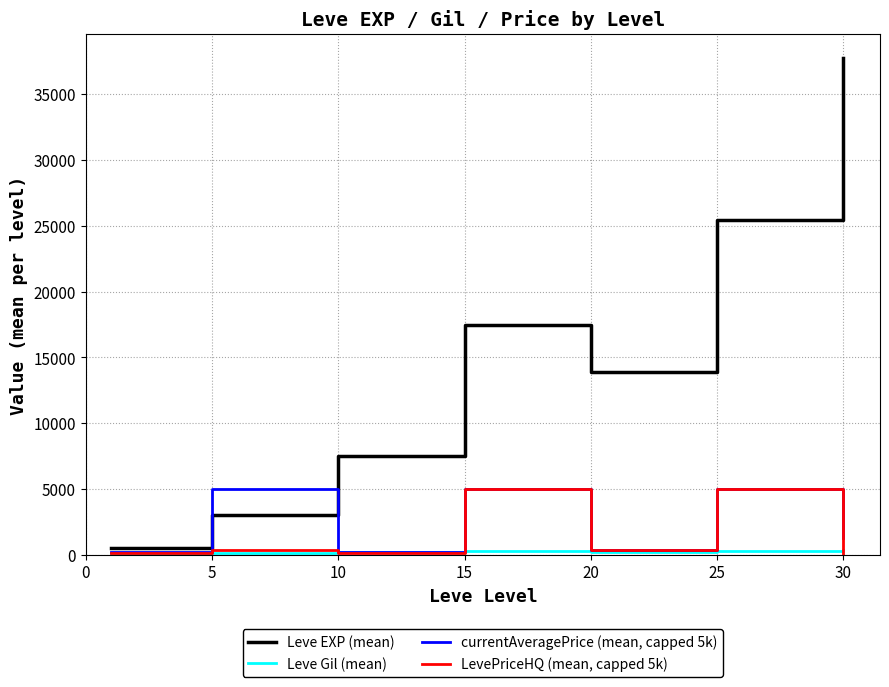

What is the highest value of the LevePriceHQ (mean, capped 5k) series?

5000.0